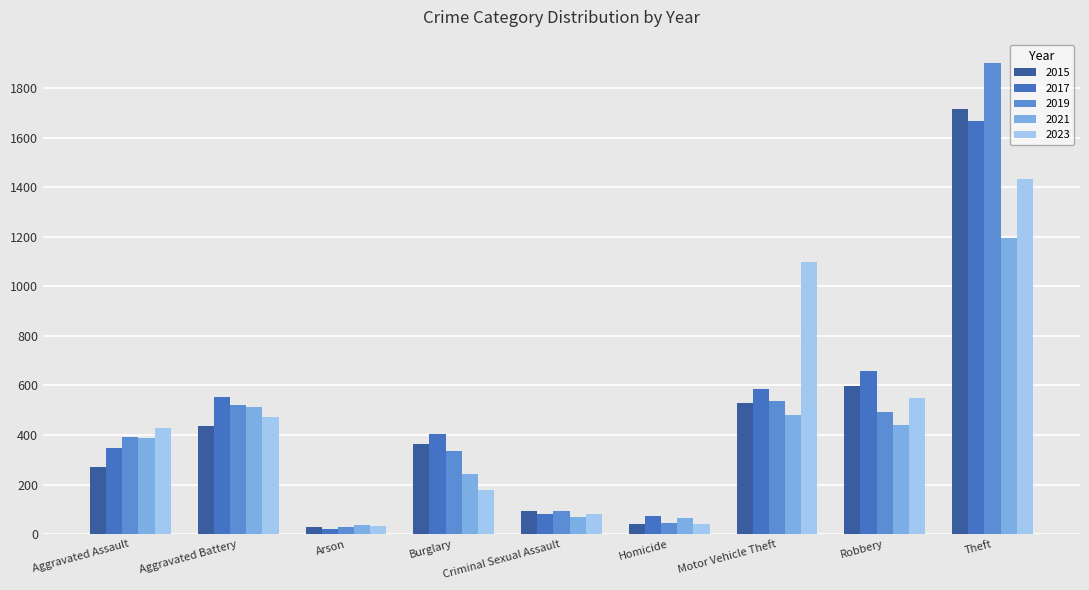

What is the sum of all 2021 values?

3427